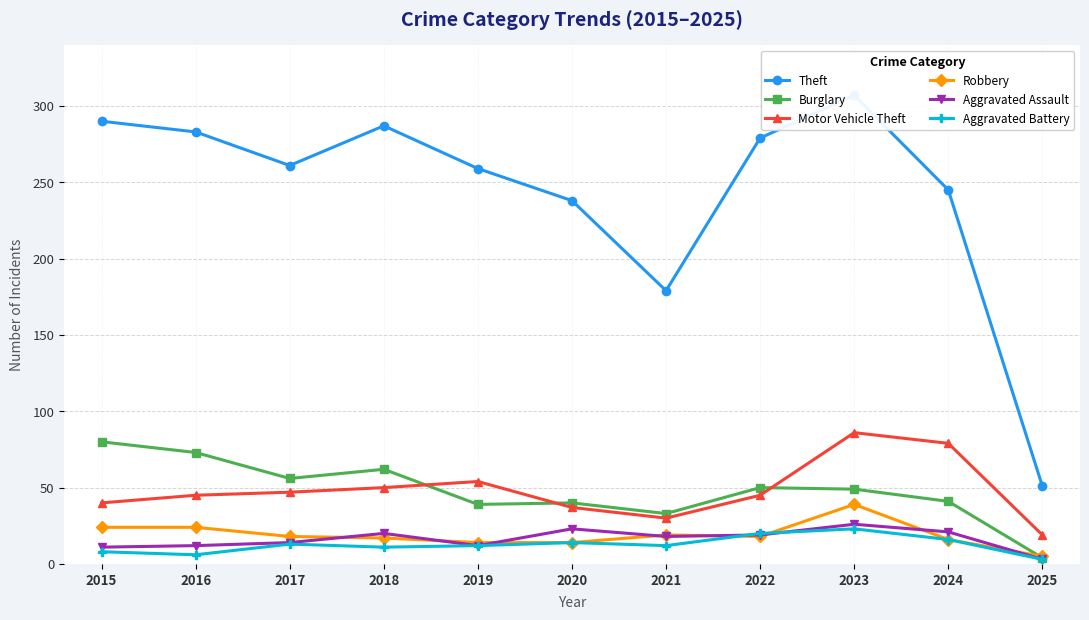

What are all the series names shown in the legend?

Theft, Burglary, Motor Vehicle Theft, Robbery, Aggravated Assault, Aggravated Battery